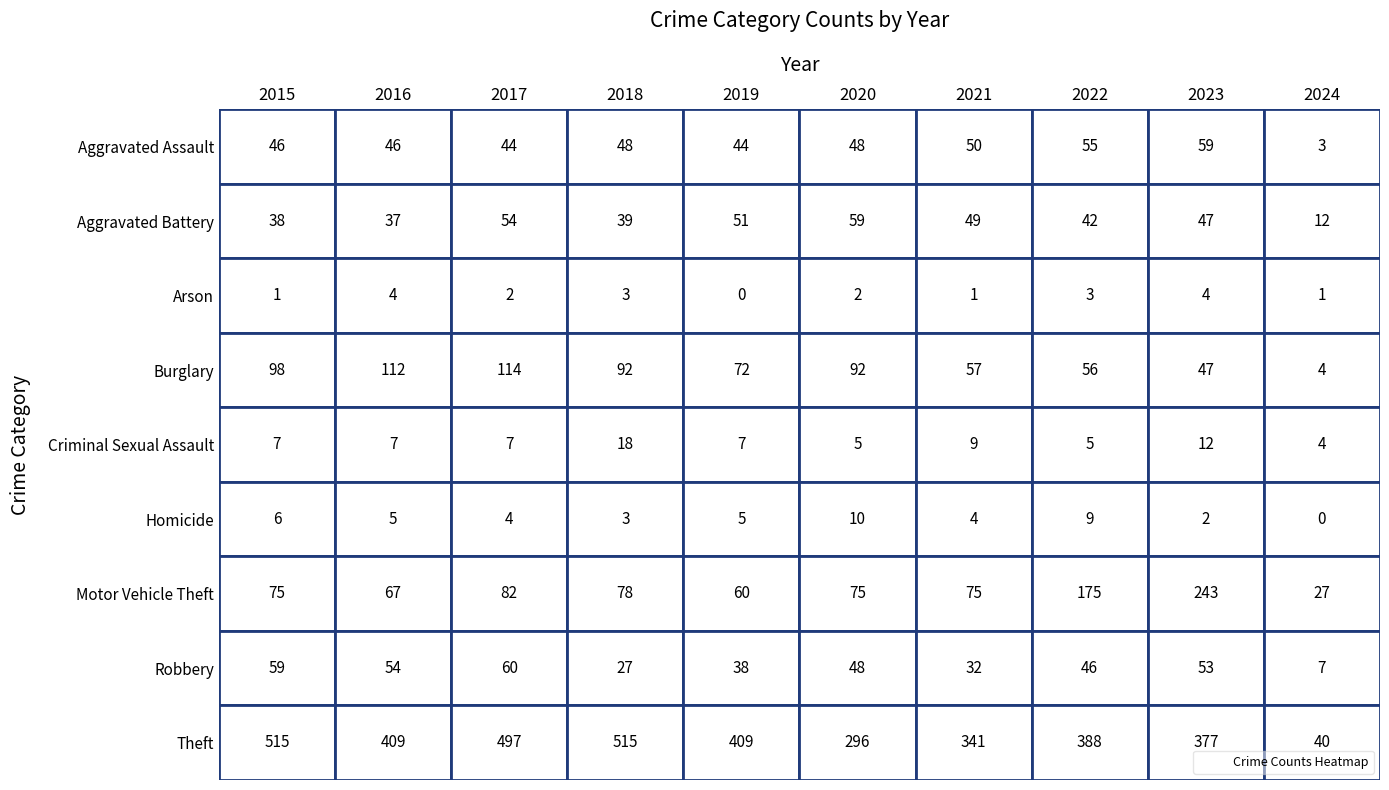

At how many categories does at least one series exceed 12?

10